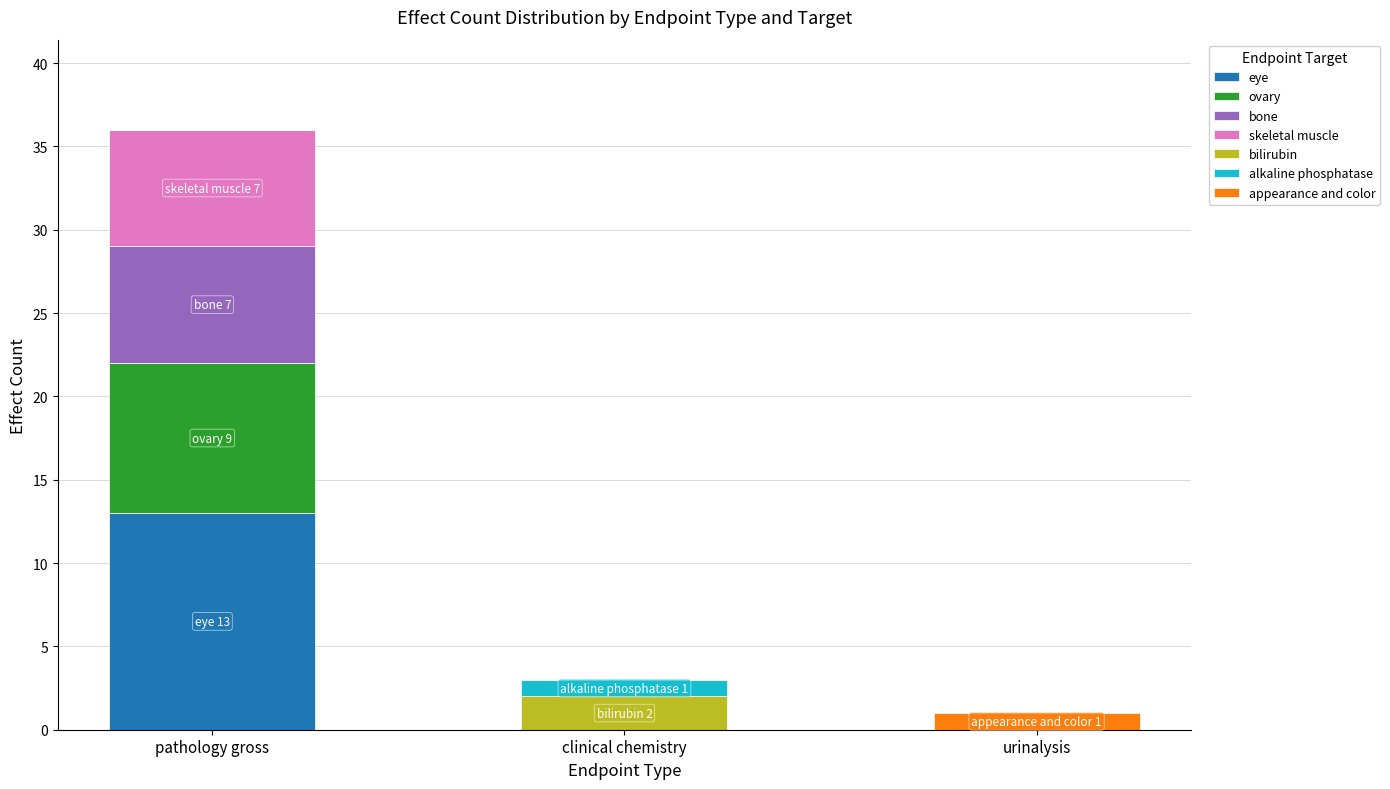

How many distinct data groups are displayed?

7